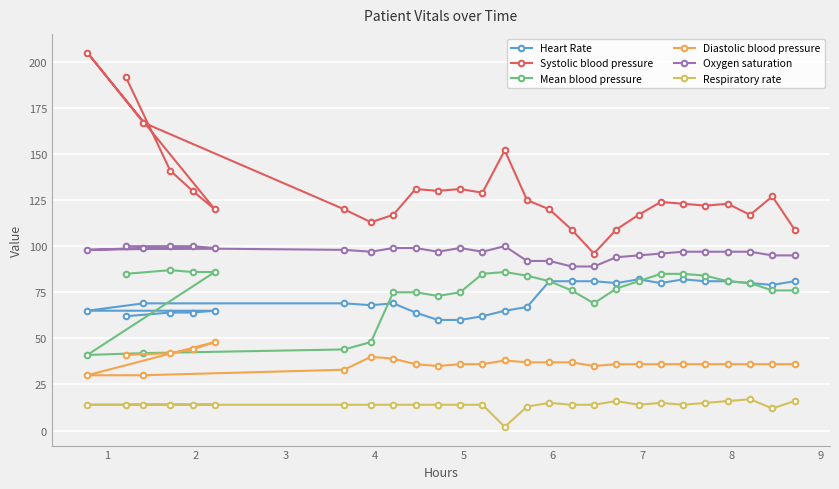

Reading left to right, extract all data points from this chart.

Heart Rate: 65	62	69	64	64	65	69	68	69	64	60	60	62	65	67	81	81	81	80	82	80	82	81	81	80	79	81
Systolic blood pressure: 205	192	167	141	130	120	120	113	117	131	130	131	129	152	125	120	109	96	109	117	124	123	122	123	117	127	109
Mean blood pressure: 41	85	42	87	86	86	44	48	75	75	73	75	85	86	84	81	76	69	77	81	85	85	84	81	80	76	76
Diastolic blood pressure: 30	41	30	42	44	48	33	40	39	36	35	36	36	38	37	37	37	35	36	36	36	36	36	36	36	36	36
Oxygen saturation: 98	100	99	100	100	99	98	97	99	99	97	99	97	100	92	92	89	89	94	95	96	97	97	97	97	95	95
Respiratory rate: 14	14	14	14	14	14	14	14	14	14	14	14	14	2	13	15	14	14	16	14	15	14	15	16	17	12	16